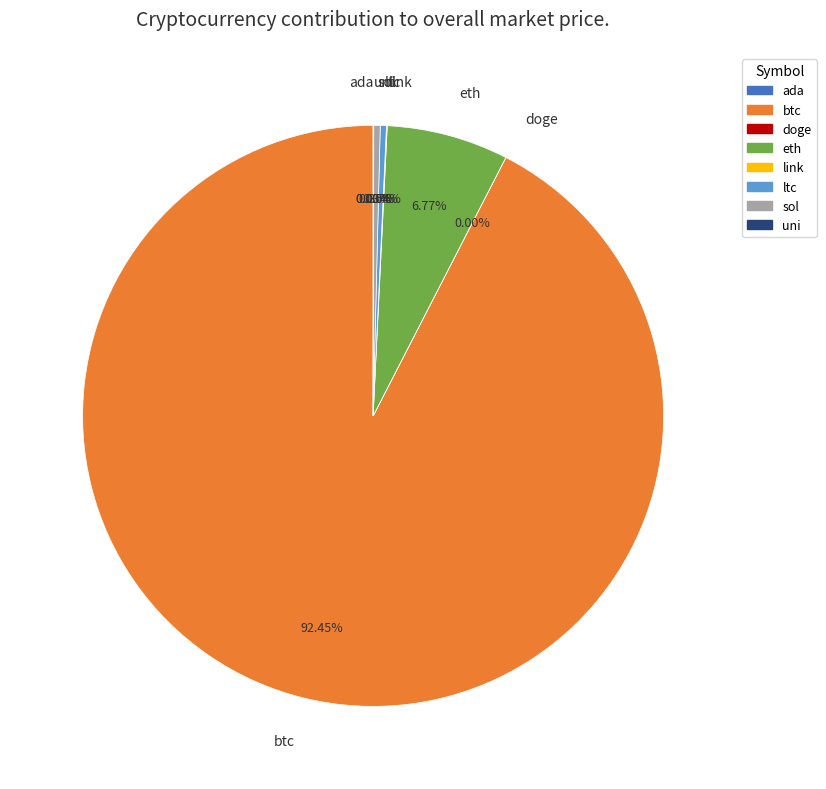

Which category accounts for the majority?

btc